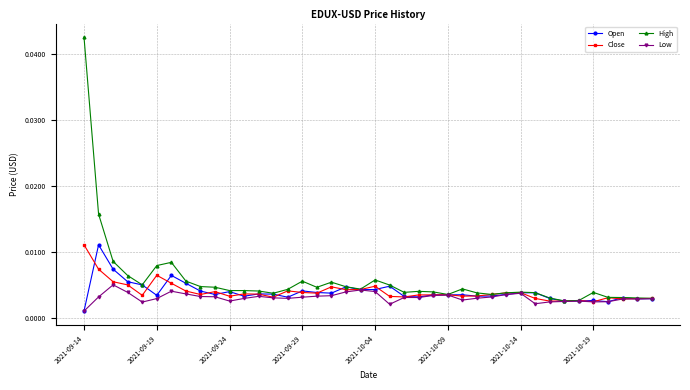

At how many categories does at least one series exceed 0?

40